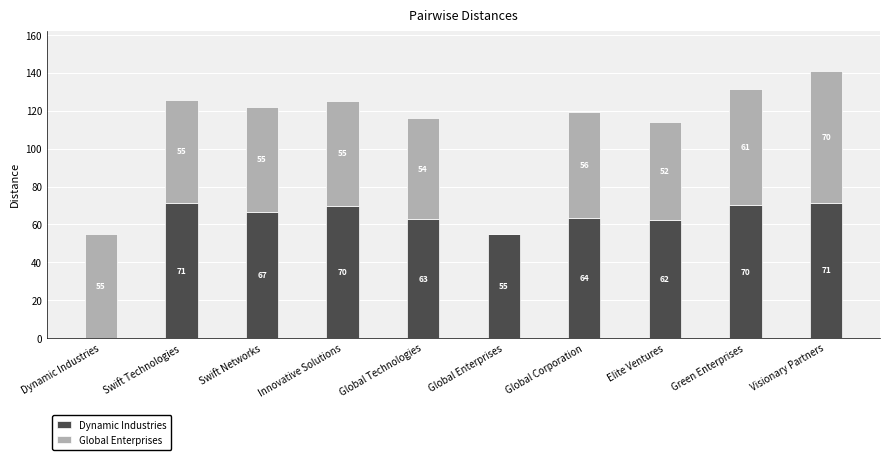

At which category is the sum across all series the highest?

Visionary Partners